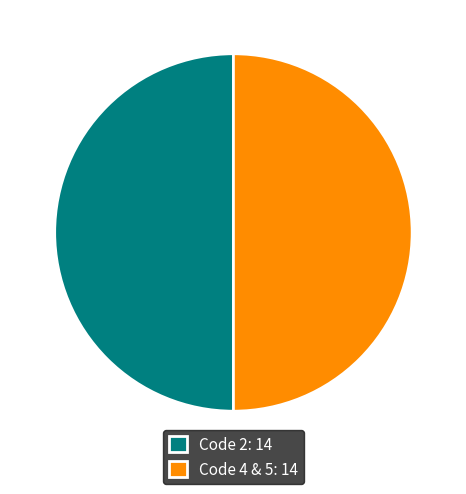

Is it true that Code 4 & 5: 14 is 61% of the pie?

False